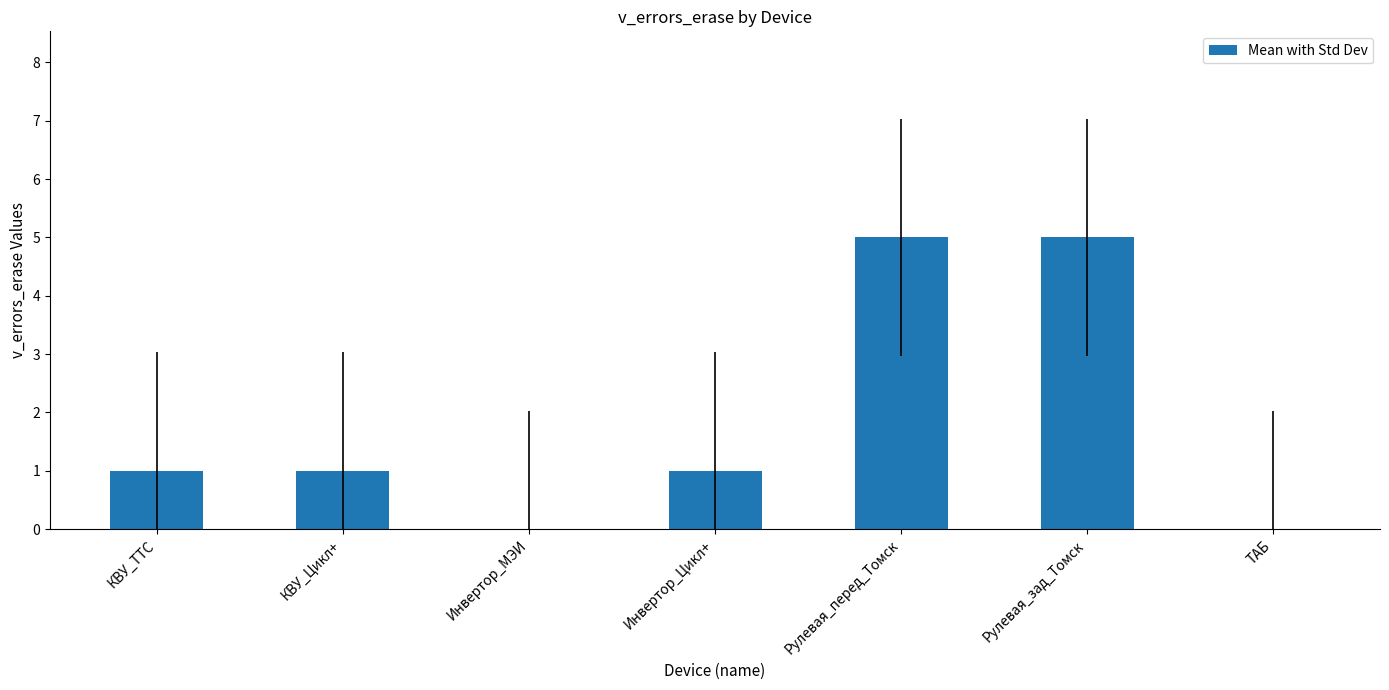

The value at Рулевая_перед_Томск is 7. True or false?

False